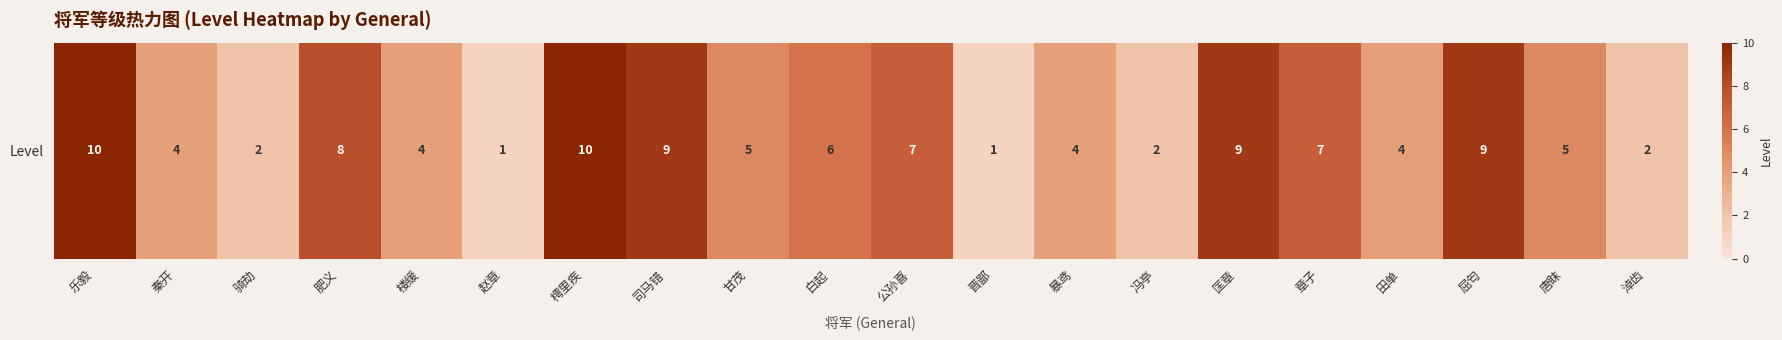

What is the change in value from 田单 to 淖齿?

-2